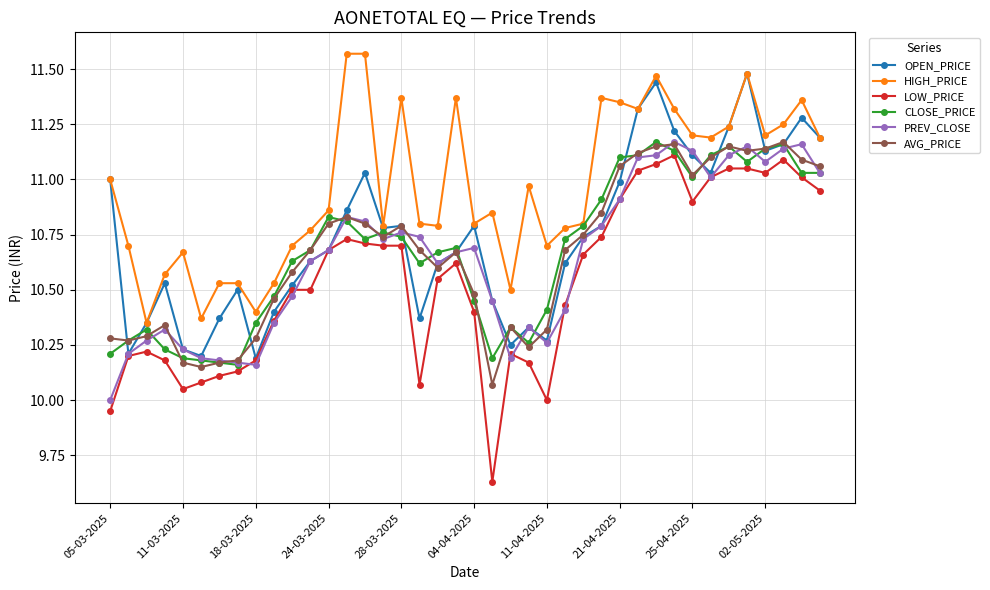

Count the number of categories in the chart.

40